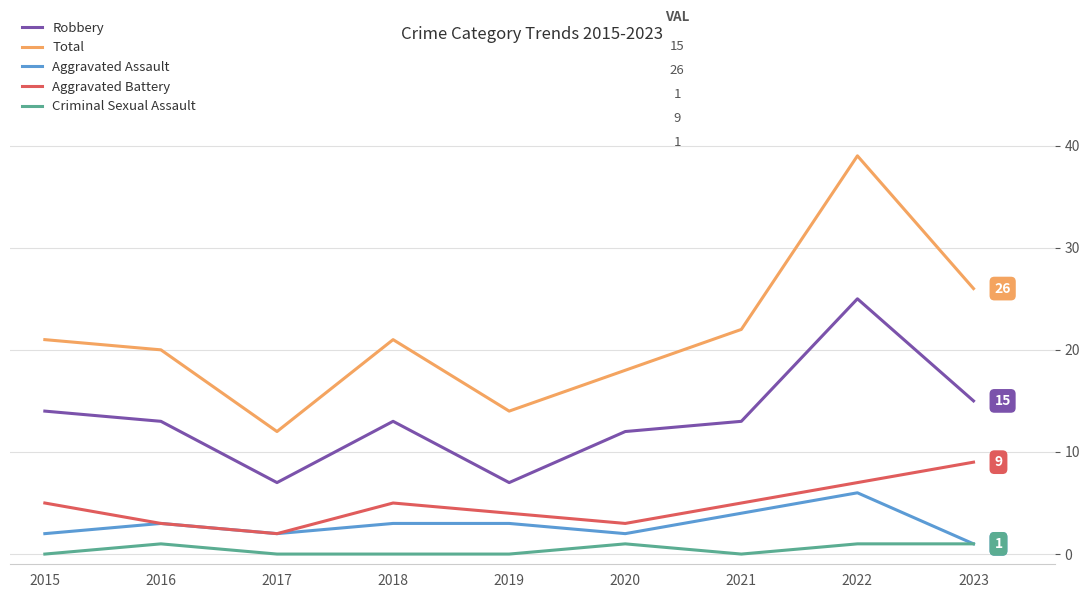

List the series in order of their peak value, highest first.

Total, Robbery, Aggravated Battery, Aggravated Assault, Criminal Sexual Assault